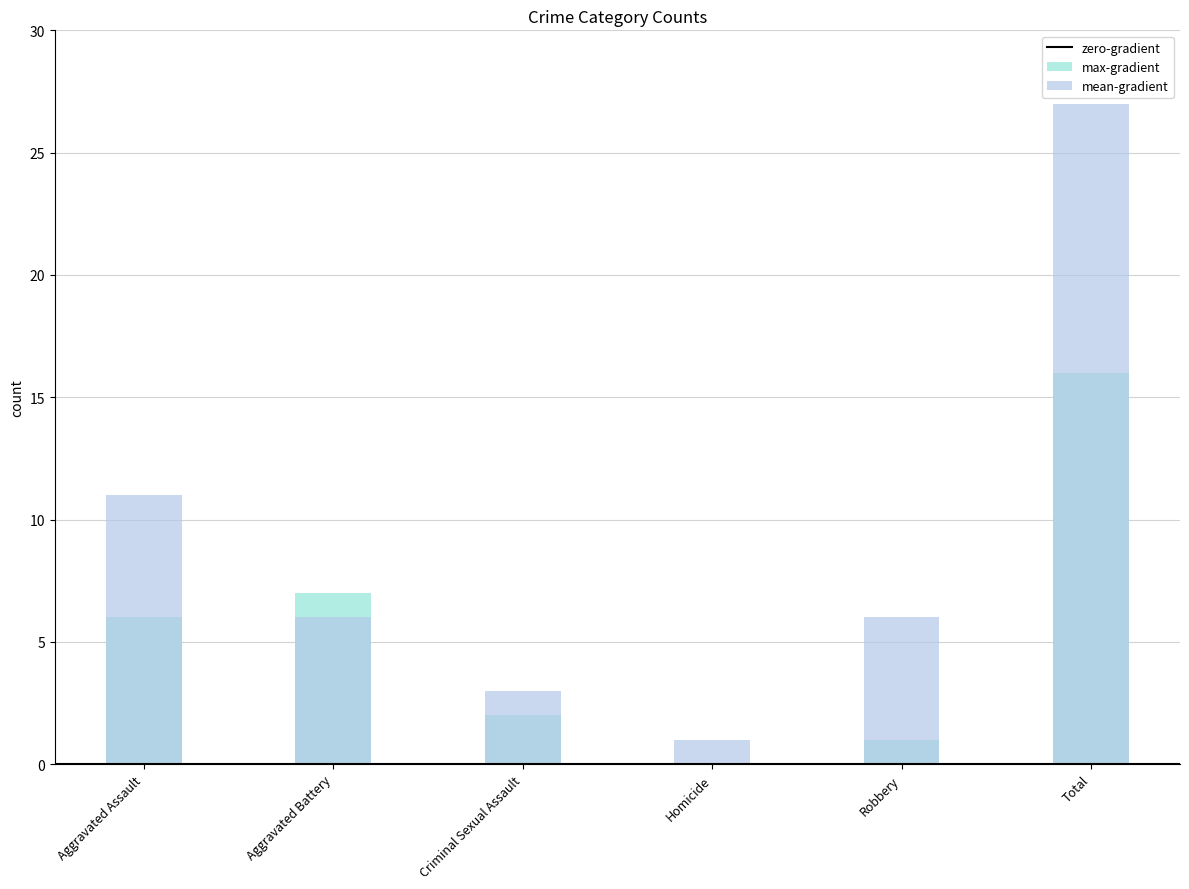

Reading left to right, list all the values displayed in this chart.

max-gradient: Aggravated Assault=6	Aggravated Battery=7	Criminal Sexual Assault=2	Homicide=0	Robbery=1	Total=16
mean-gradient: Aggravated Assault=11	Aggravated Battery=6	Criminal Sexual Assault=3	Homicide=1	Robbery=6	Total=27